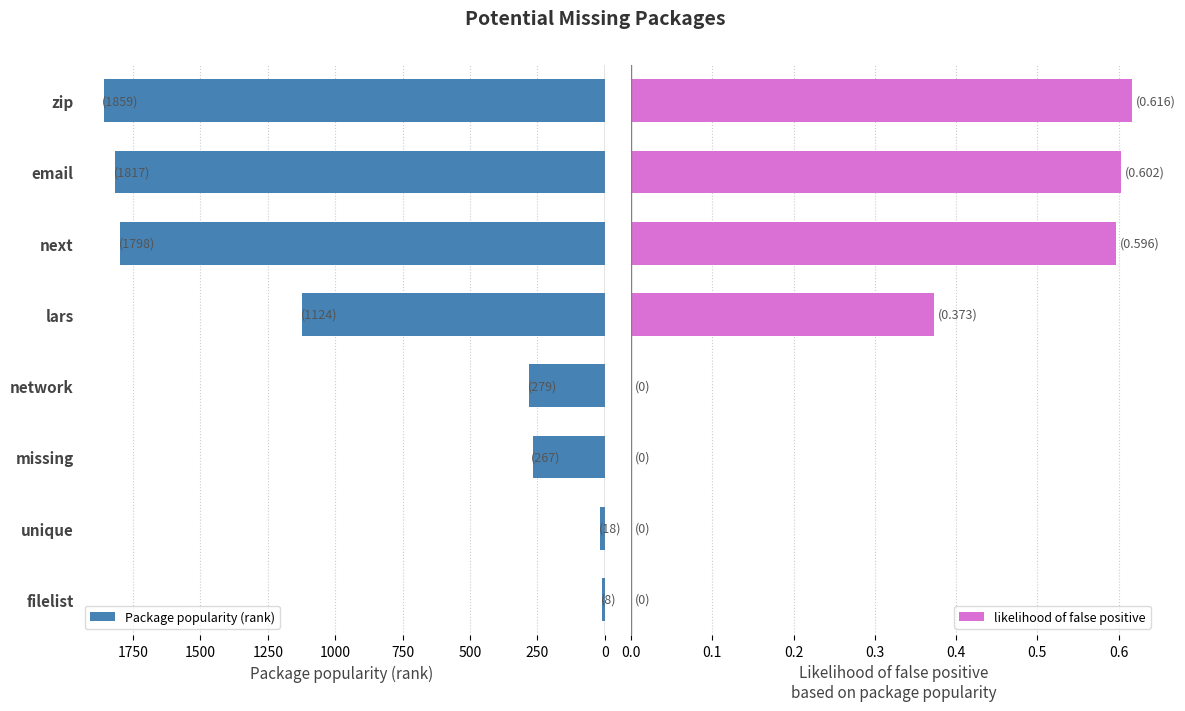

At which label does Package popularity (rank) reach its peak?

zip